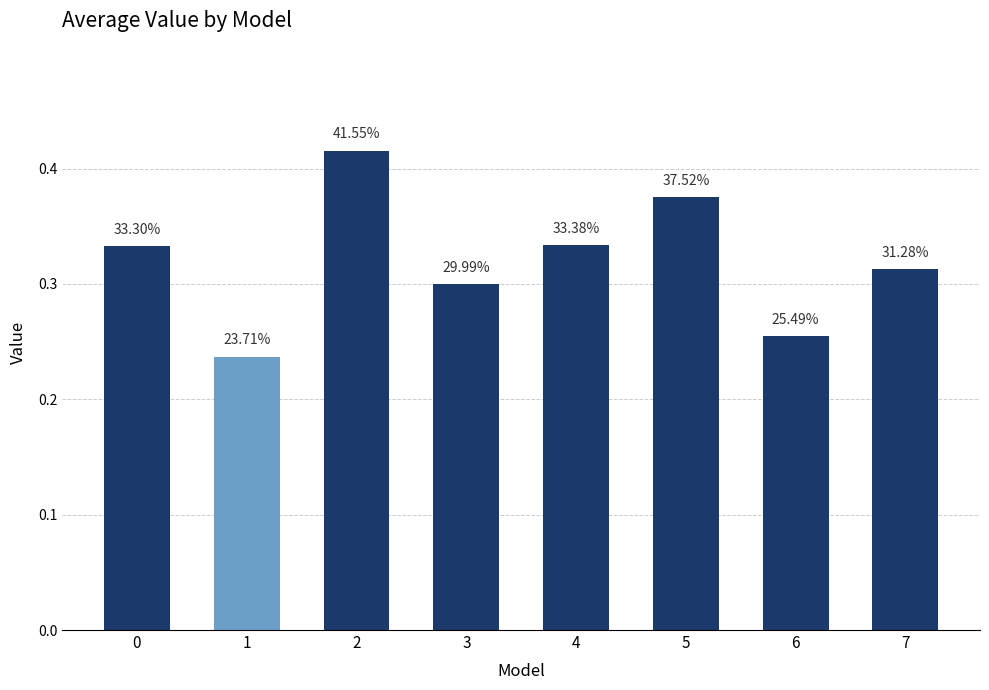

The chart shows a value of 0.5 at 0. True or false?

False